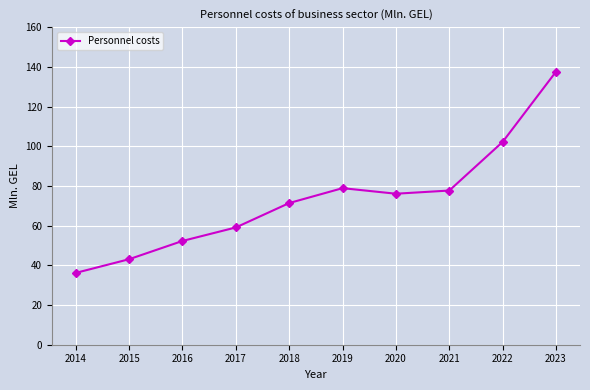

Where is the first local maximum?

2019